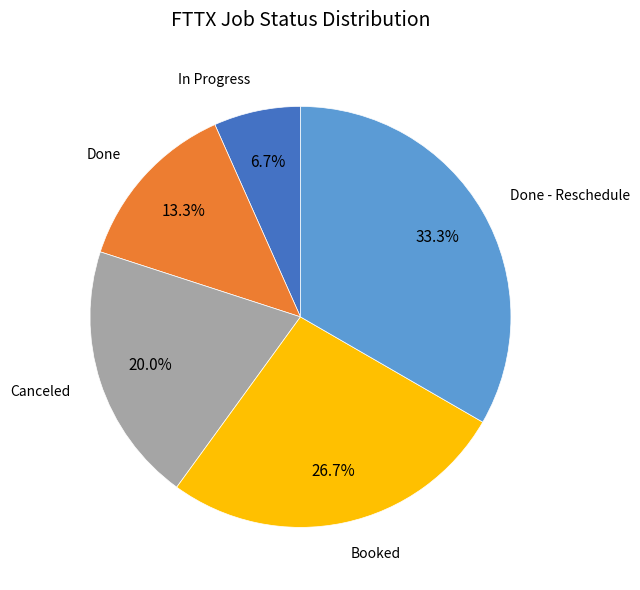

To the nearest percent, what is the combined percentage of In Progress and Done?

20%